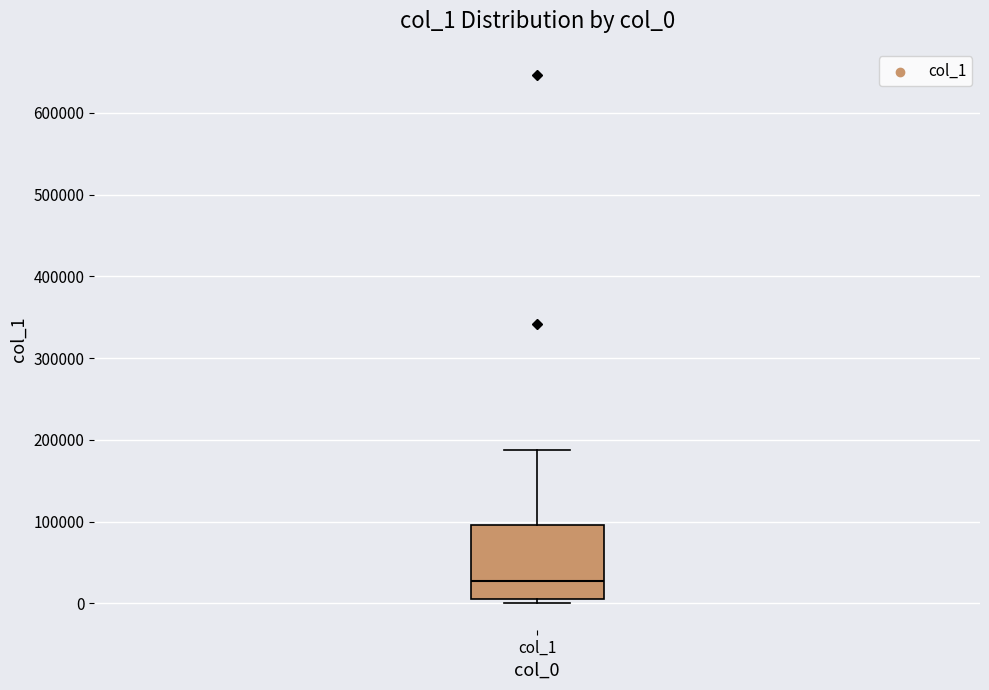

Read this box plot against the y-axis: the position of the median line, the range covered by the box, and the ends of both whiskers. The values are not printed on the chart, so give them approximately, as read against the axis.

median 30000, box 10000 to 100000, whiskers 0 to 190000